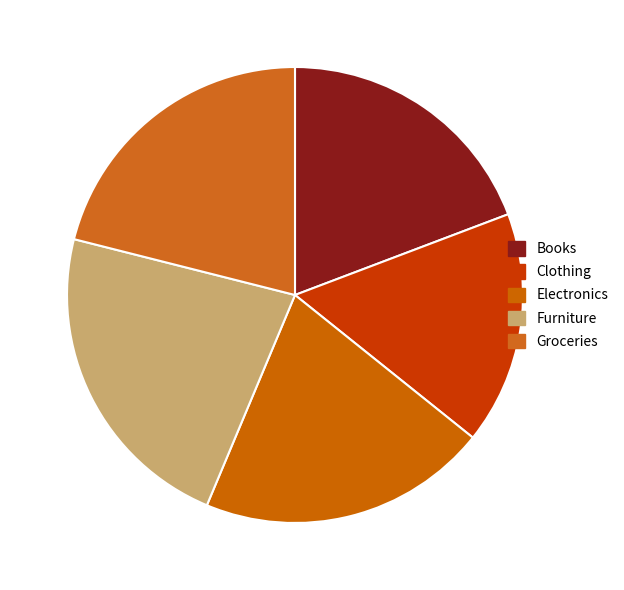

How many segments does this pie chart have?

5